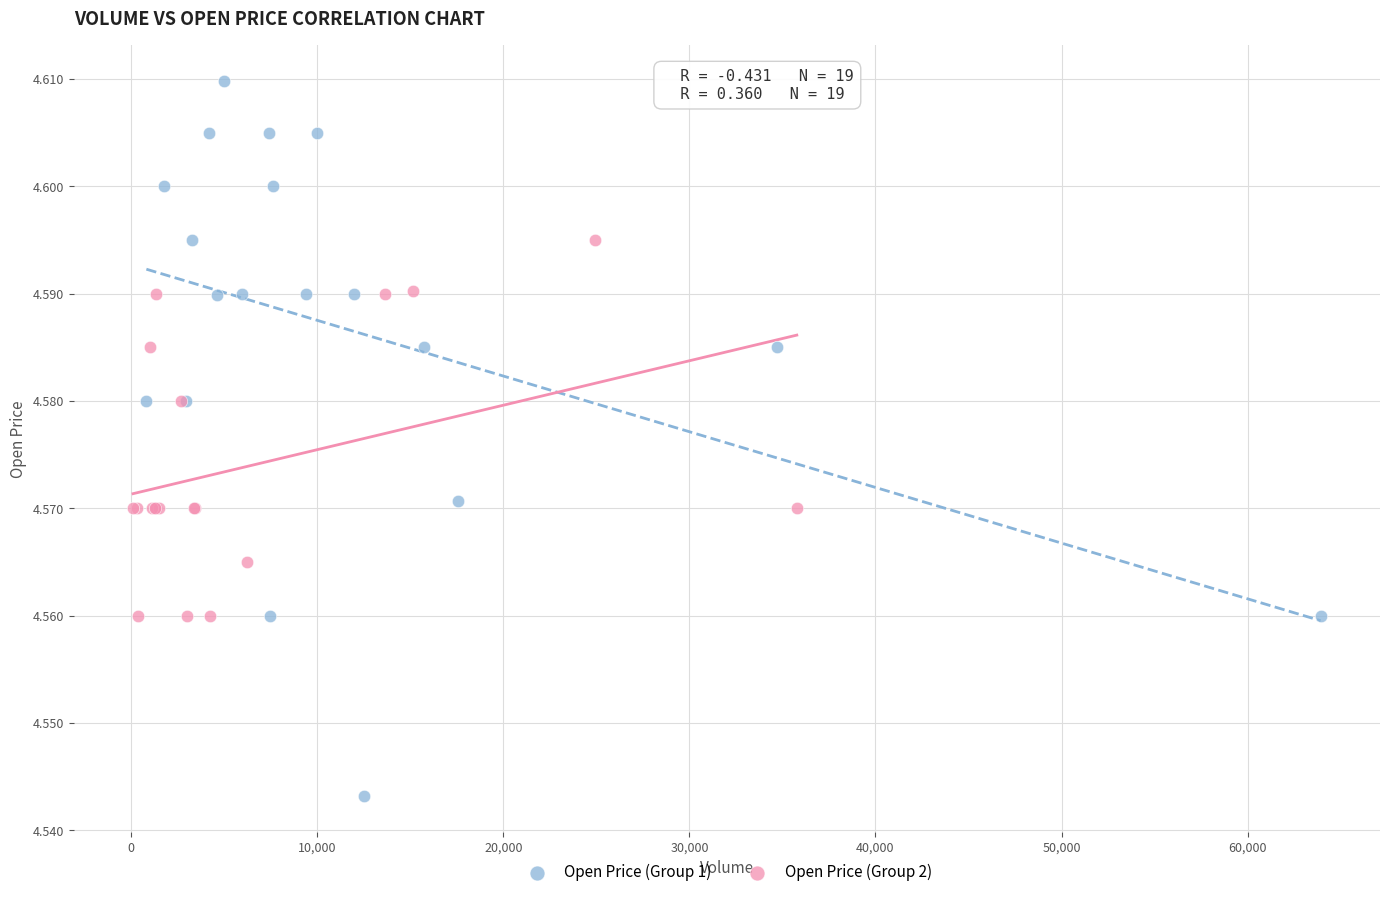

Which series has the widest spread of Y values?

Open Price (Group 1)